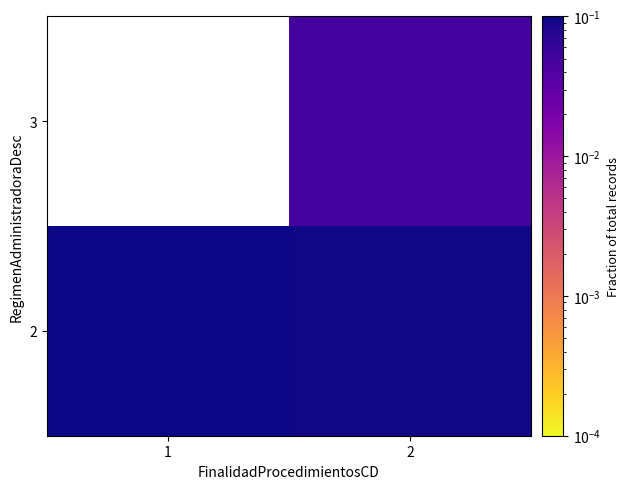

At how many categories does at least one series exceed 0?

2